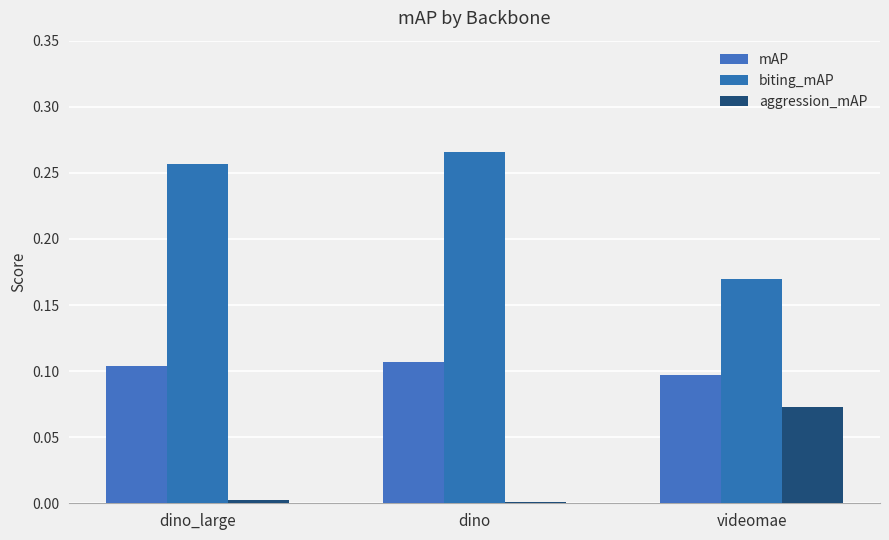

Reading left to right, transcribe all the data shown in this chart.

mAP: dino_large=0.1	dino=0.1	videomae=0.1
biting_mAP: dino_large=0.3	dino=0.3	videomae=0.2
aggression_mAP: dino_large=0.0	dino=0.0	videomae=0.1